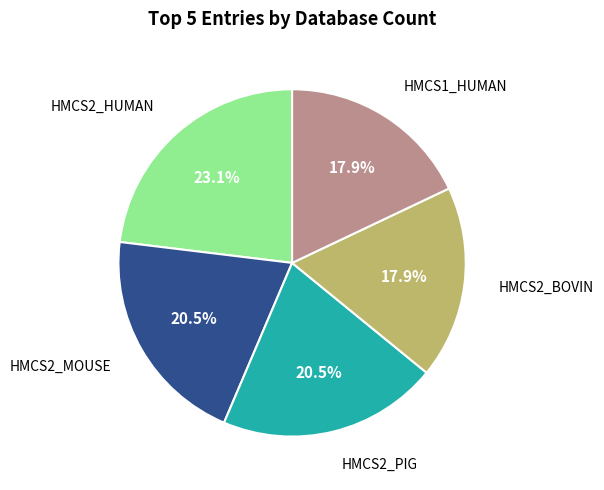

How many slices are in this pie chart?

5